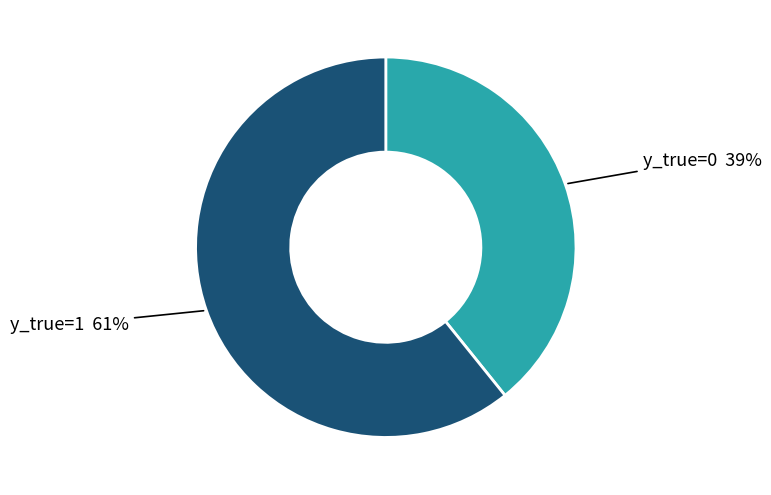

Is there a majority slice in this chart?

Yes